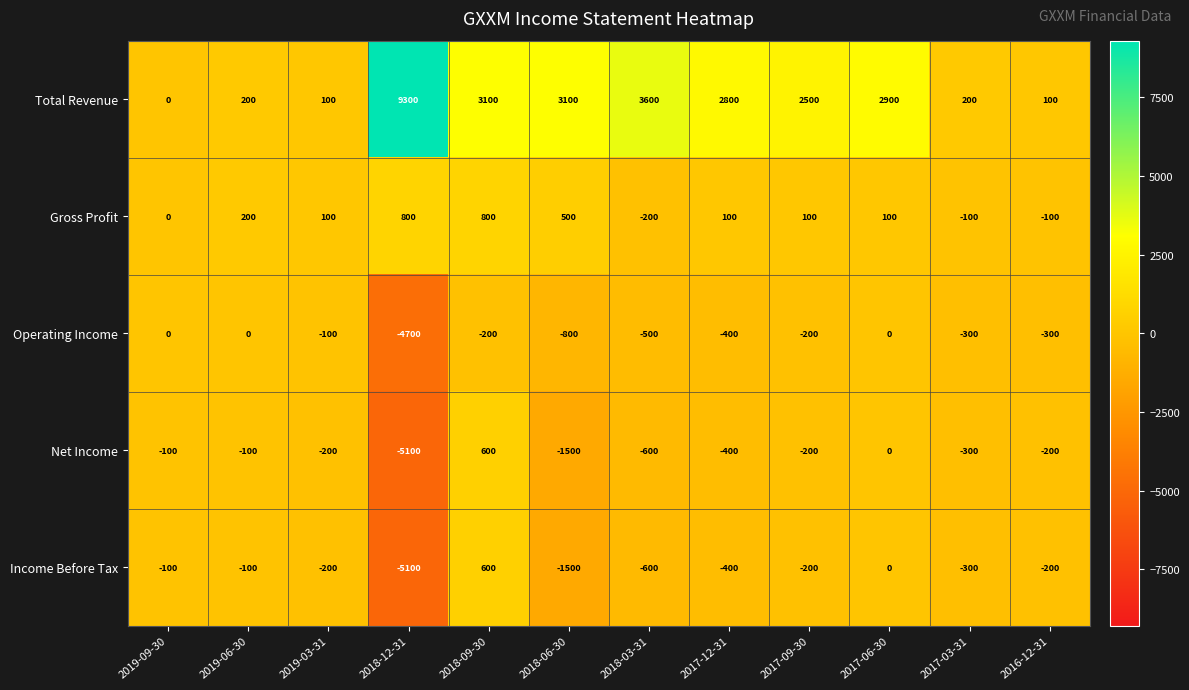

The Net Income series shows -100 at 2019-06-30. True or false?

True